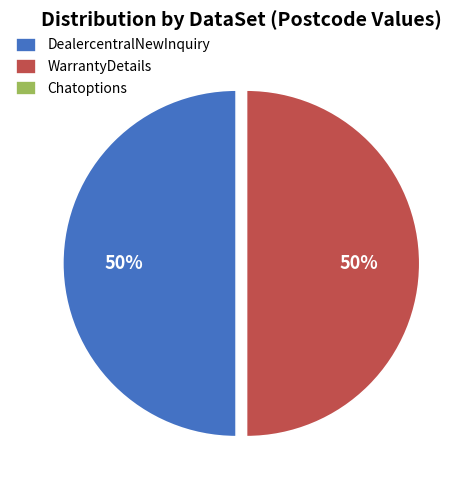

What percentage is the DealercentralNewInquiry slice, to the nearest percent?

50%